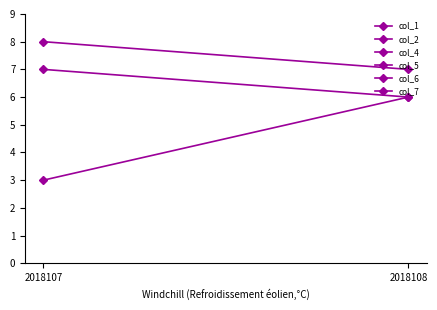

Which category has the lowest value across all series?

2018107